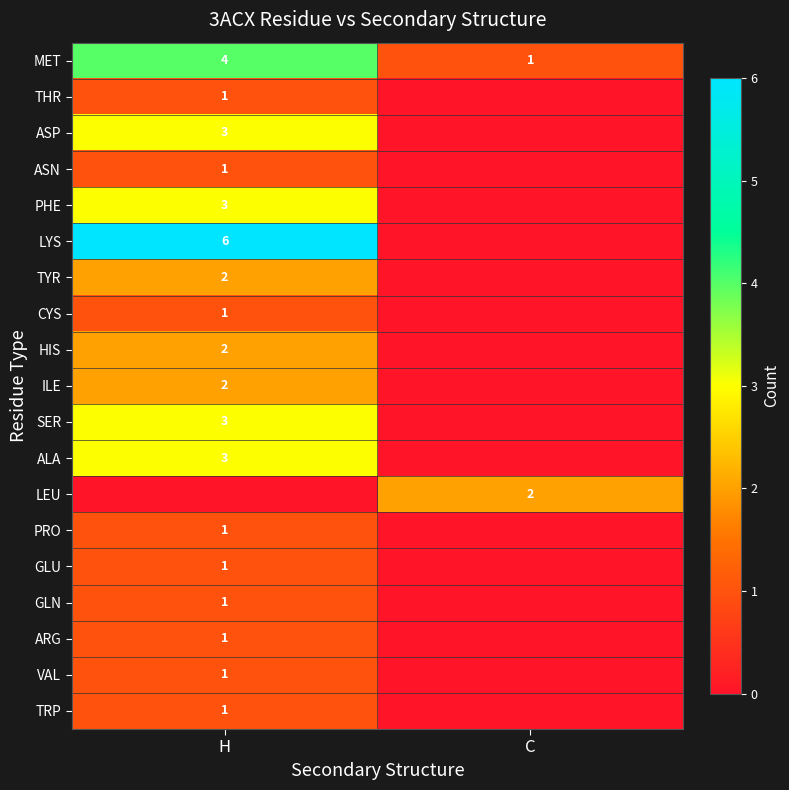

The VAL series shows 1 at H. True or false?

True